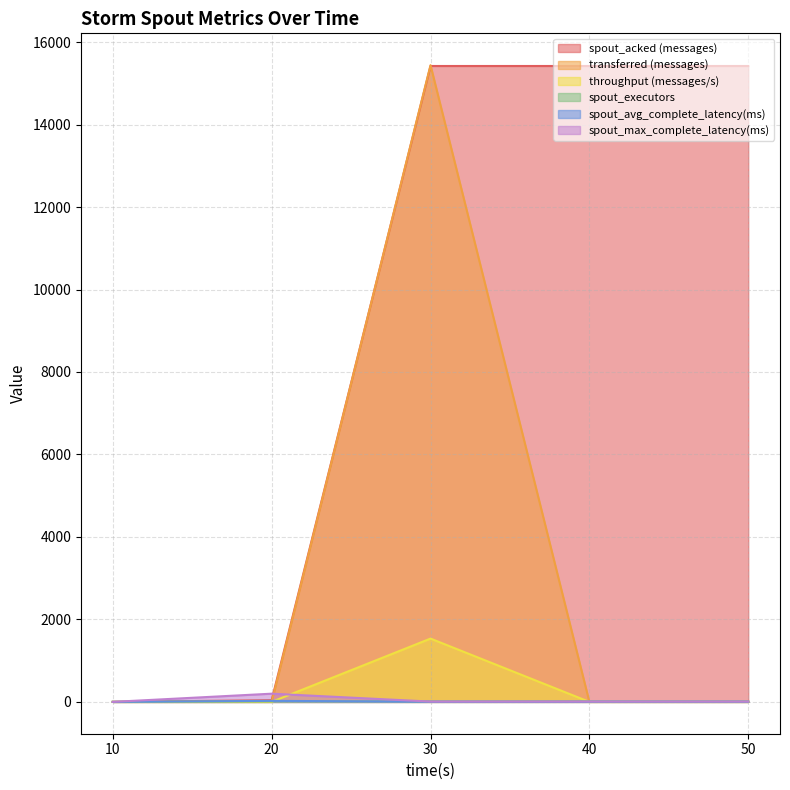

Which category has the highest value in the spout_executors series?

20